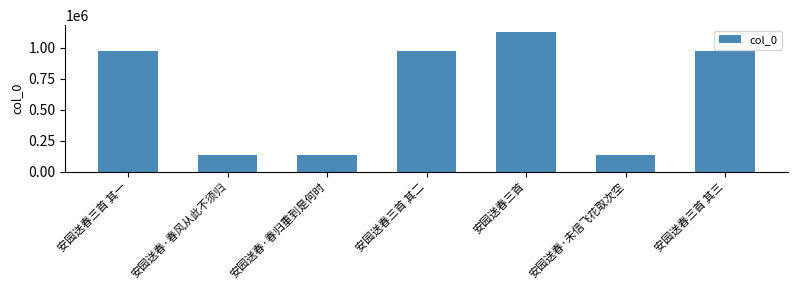

What is the greatest value displayed?

1124457